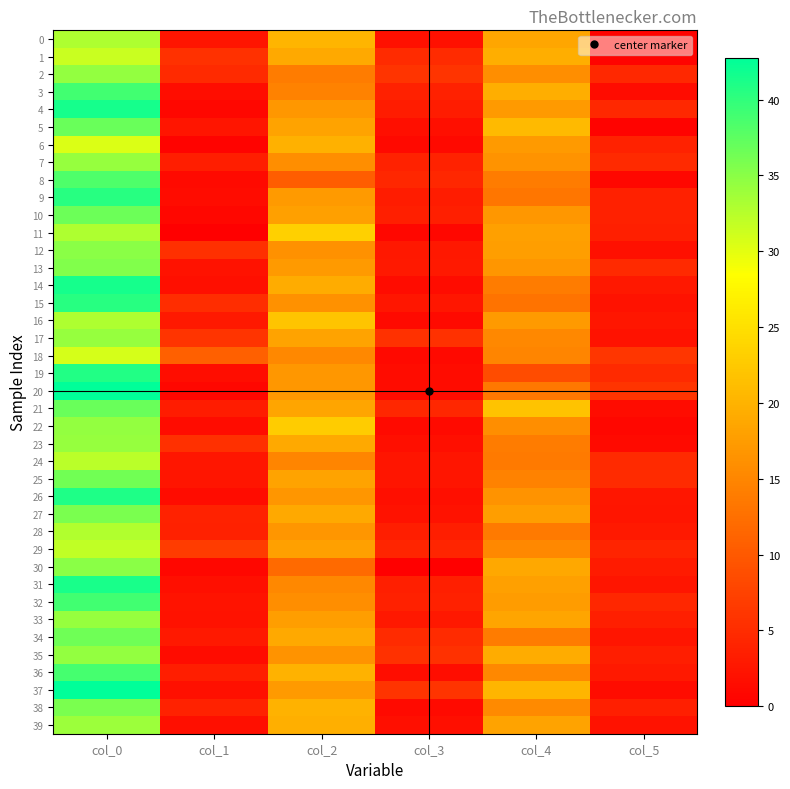

Between col_1 and col_0, which is larger?

col_0